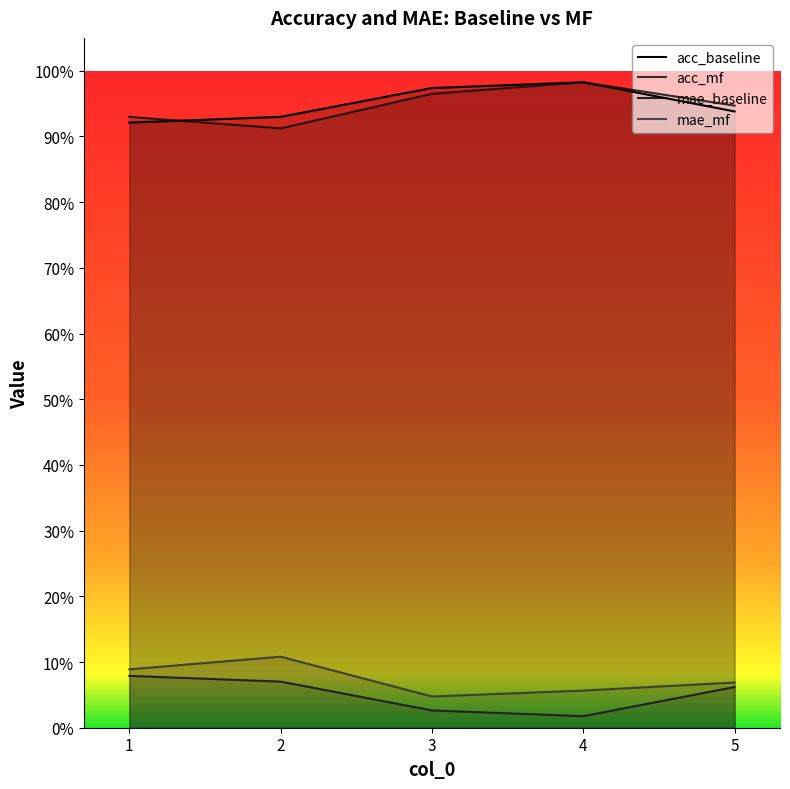

At which label does acc_baseline reach its minimum?

1